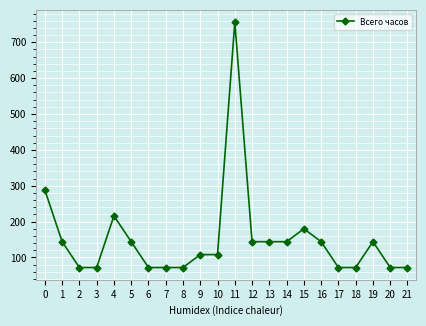

What is the difference between the maximum and second lowest values?

684